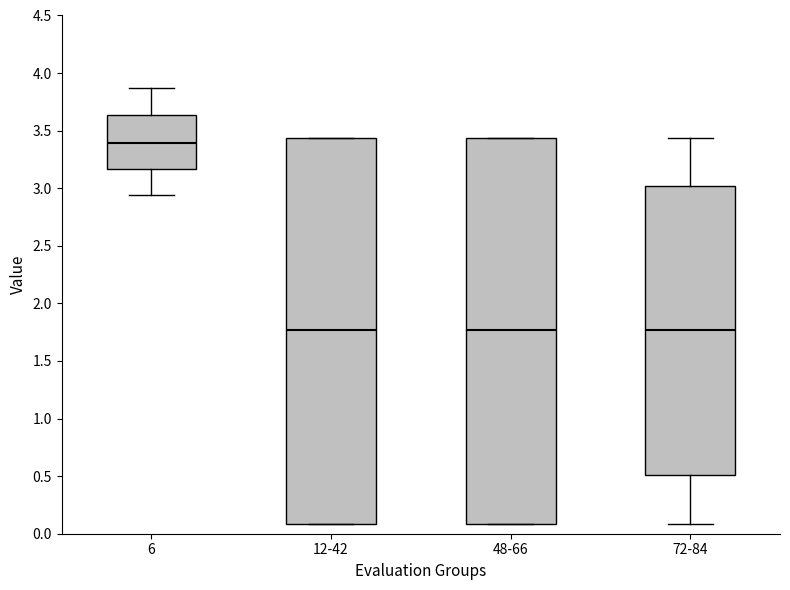

Where is the lower edge of the box for 72-84 on the y-axis? The values are not printed on the chart, so give them approximately, as read against the axis.

0.50